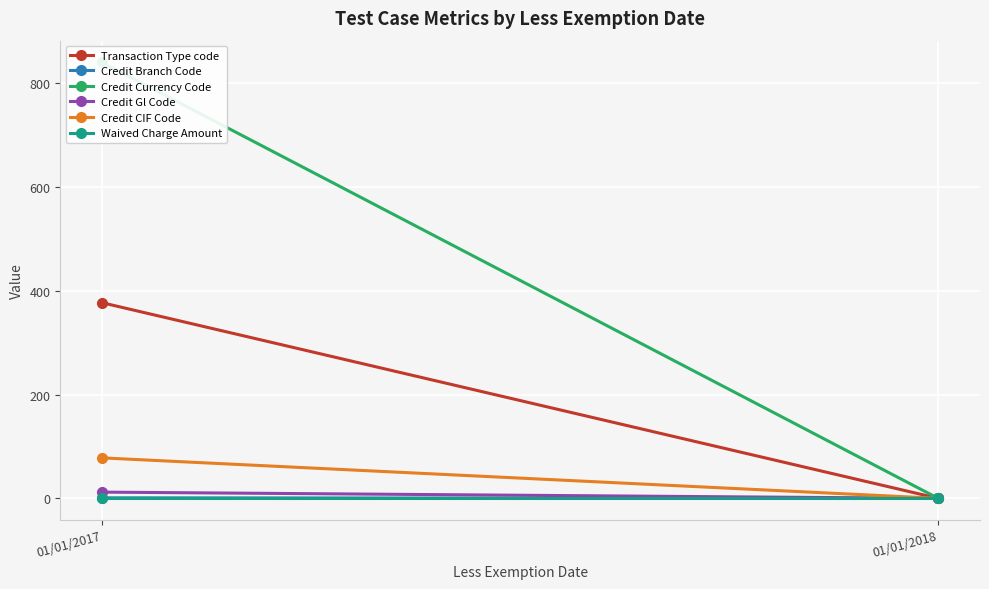

The Credit Currency Code series shows 840 at 01/01/2017. True or false?

True